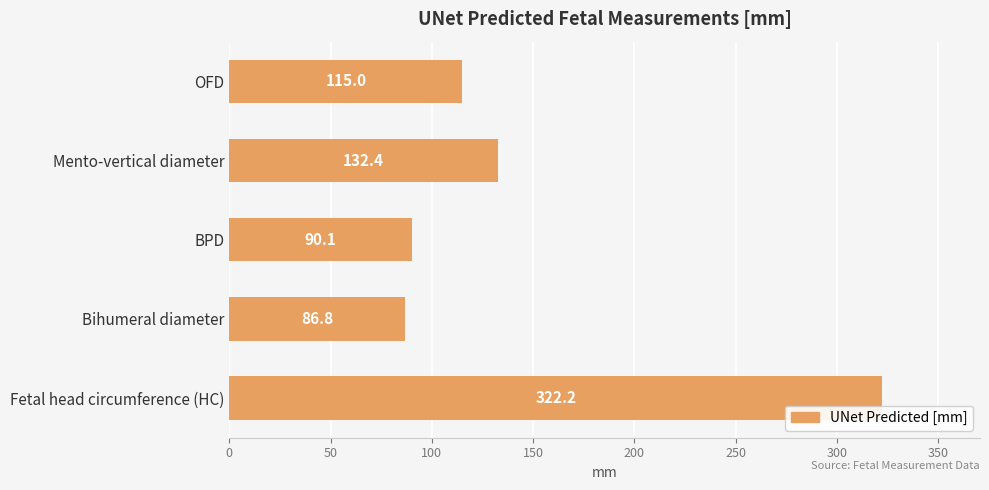

The value at Bihumeral diameter is 30.8. True or false?

False